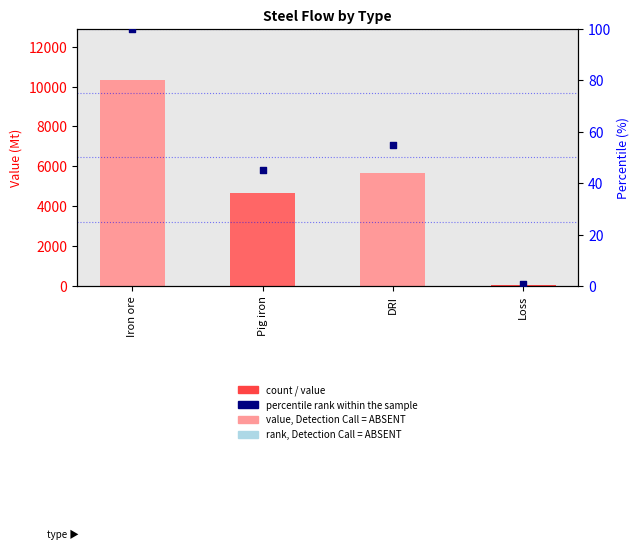

Which series has the largest total across all categories?

value